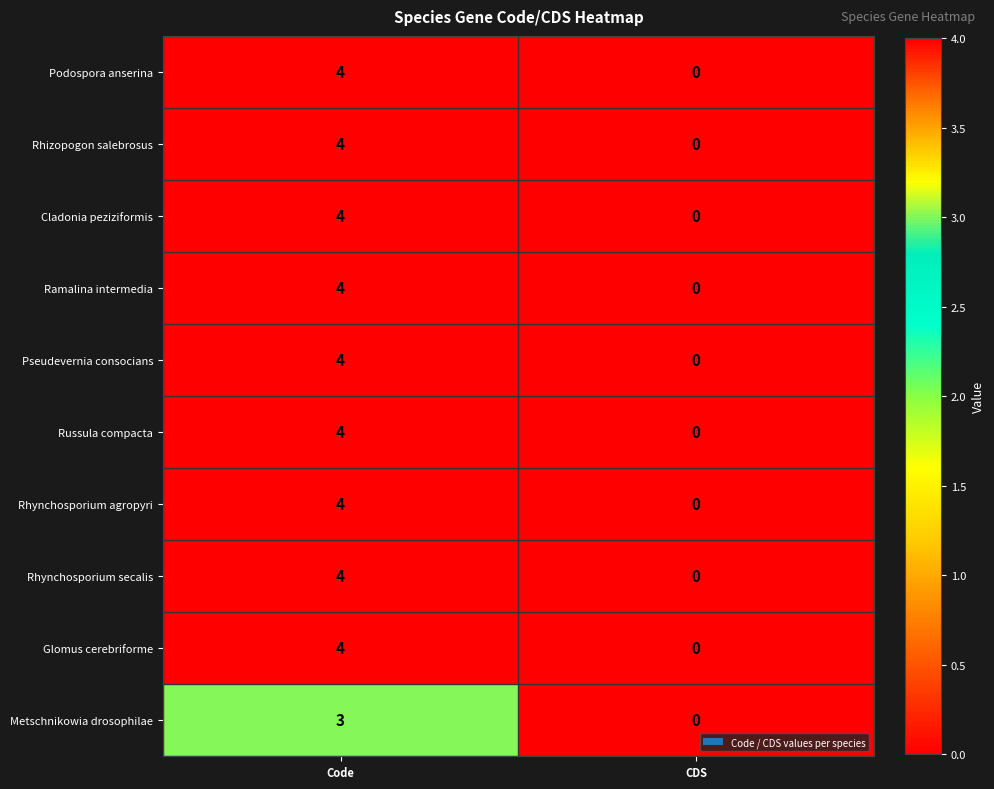

At which category is the sum across all series the highest?

Code